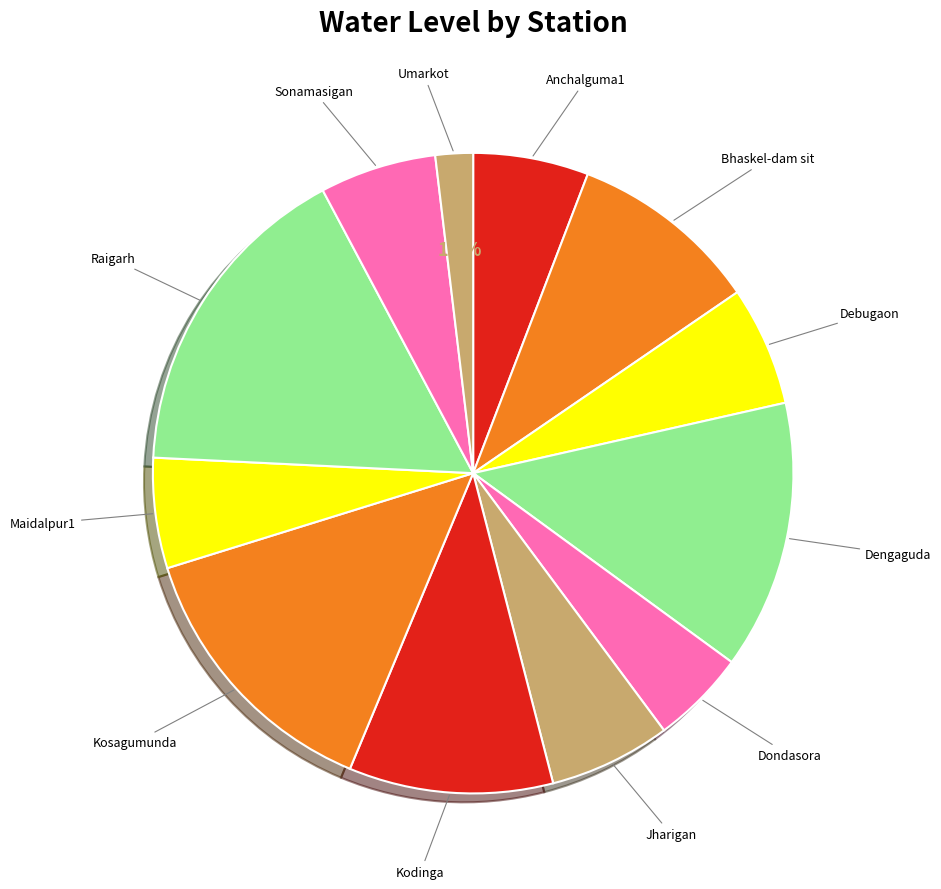

What is the largest slice in the pie chart?

Raigarh